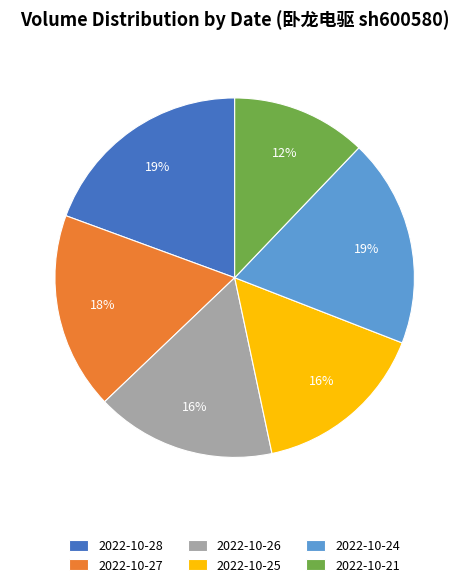

Which slice is the smallest?

2022-10-21